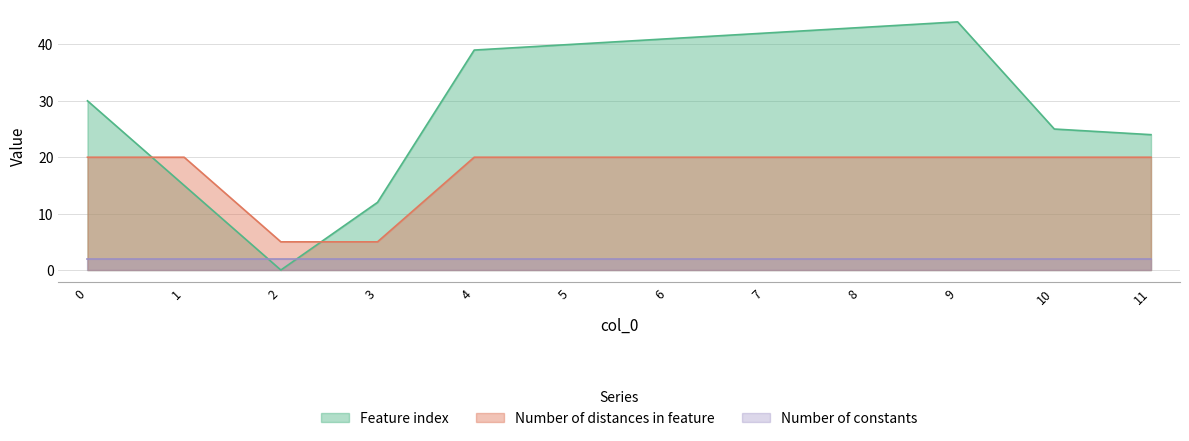

Is the value of Number of distances in feature at 10 greater than the value of Feature index at 2?

Yes